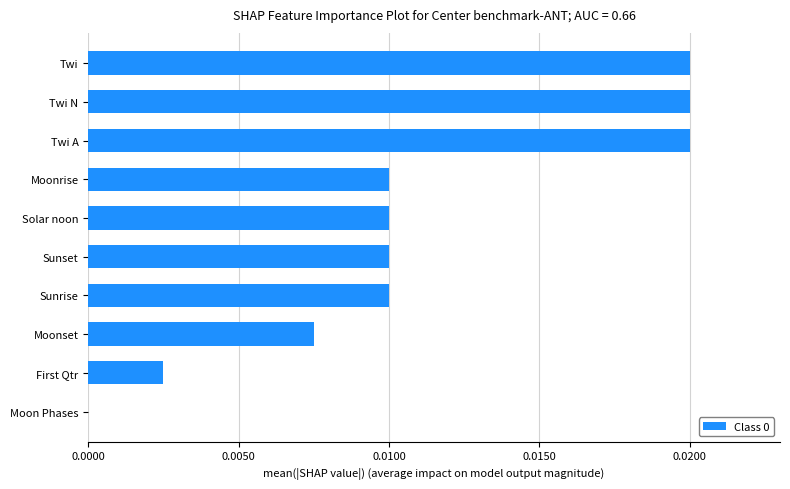

How many values are between 0 and 1?

10